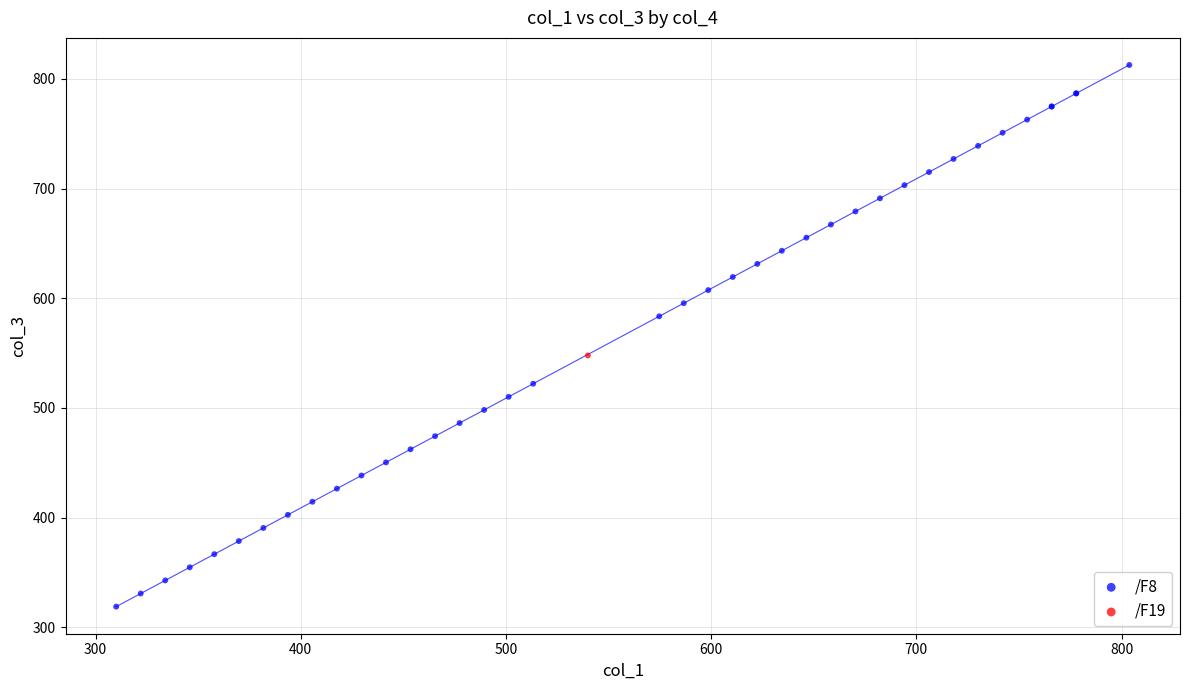

What are all the series names shown in the legend?

/F8, /F19